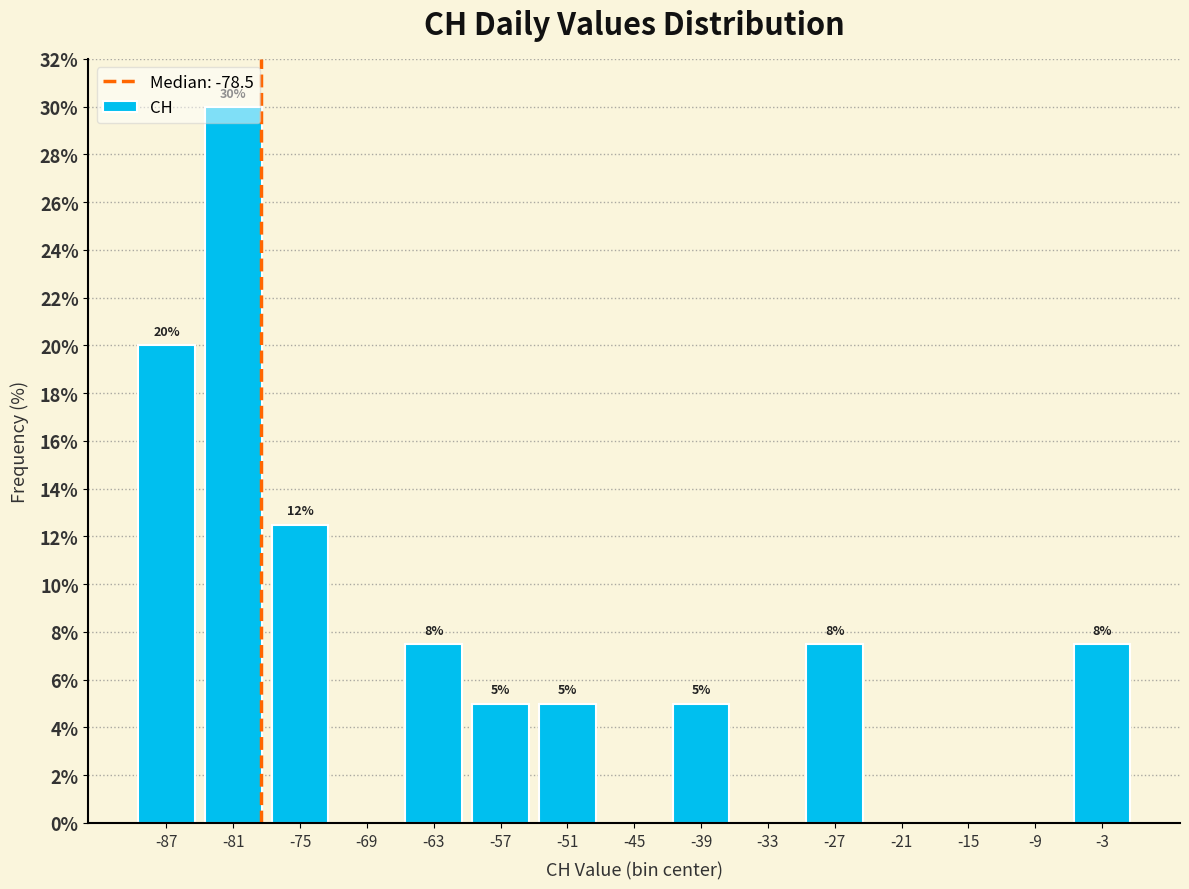

Over which range of the x-axis is the bar tallest?

-84 to -78